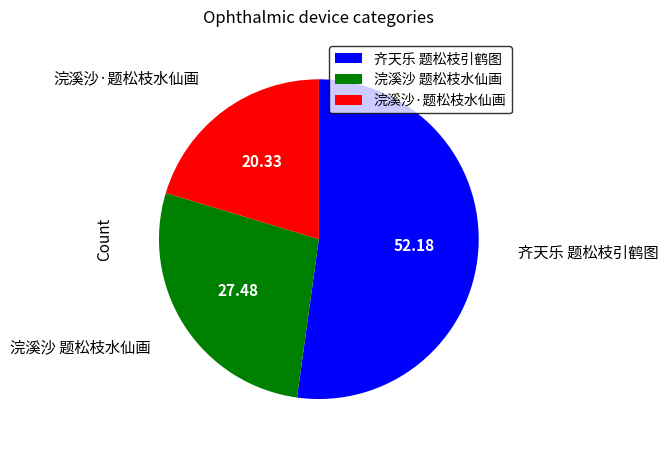

How many segments does this pie chart have?

3